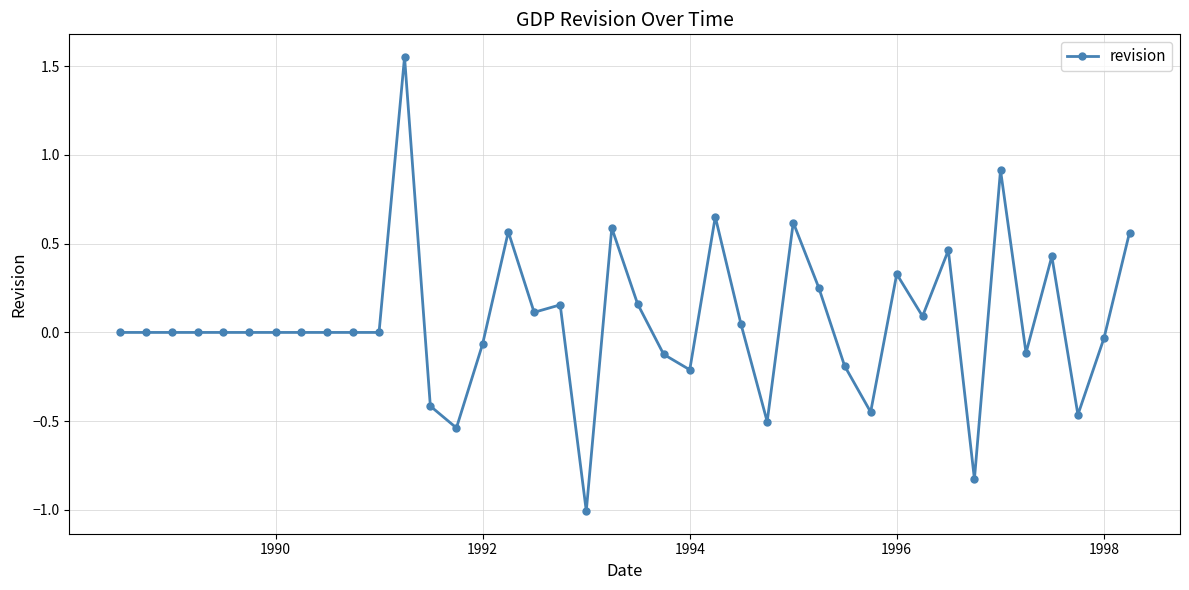

What is the smallest value displayed?

-1.0